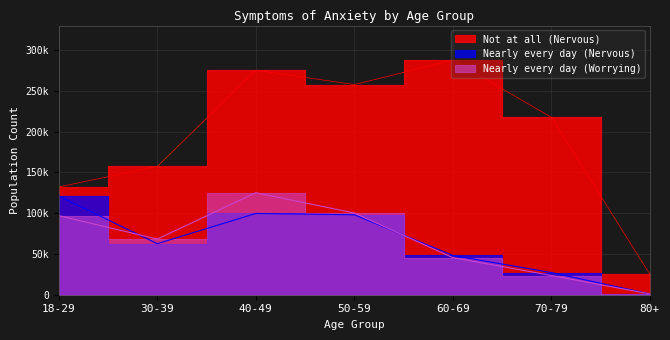

Reading left to right, what are all the values shown in this chart?

Not at all (Nervous): 132116	157254	275189	257675	287528	217529	25014
Nearly every day (Nervous): 120888	62599	99643	98043	48110	27157	961
Nearly every day (Worrying): 96922	68211	125035	100171	45474	23565	961